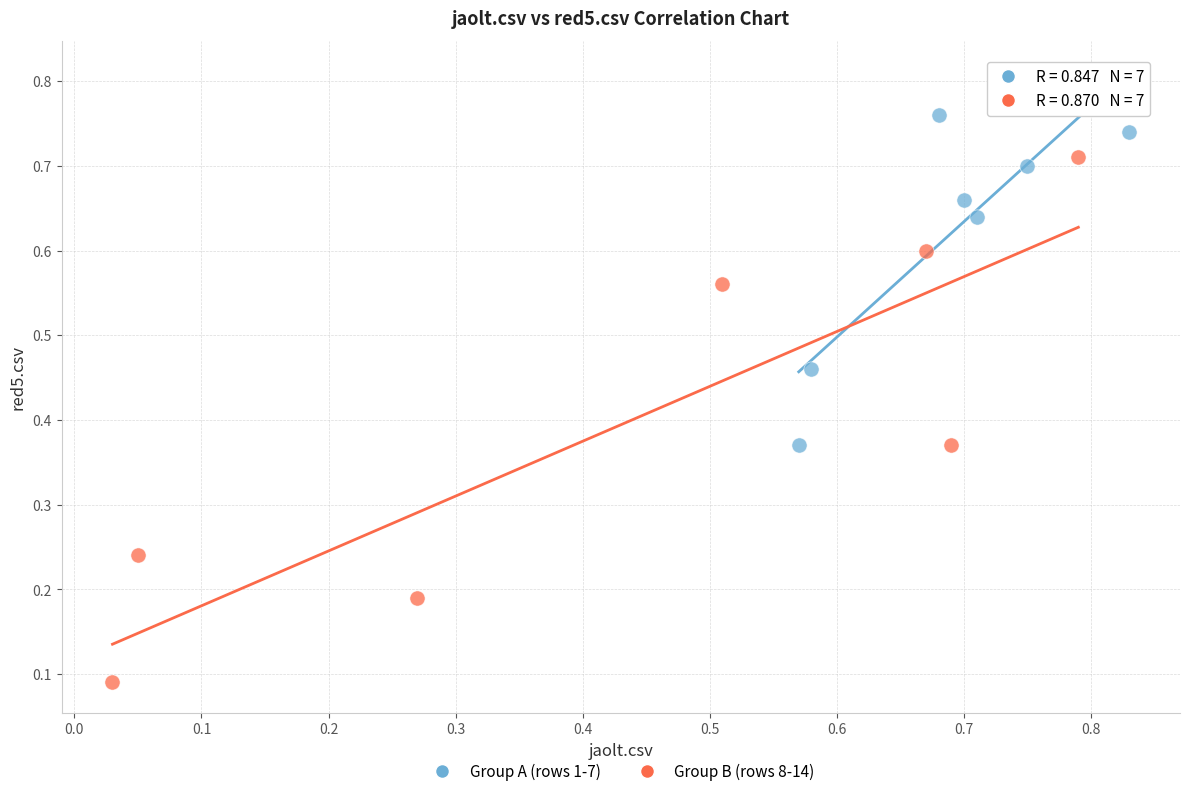

Which series contains the lowest Y value?

Group B (rows 8-14)